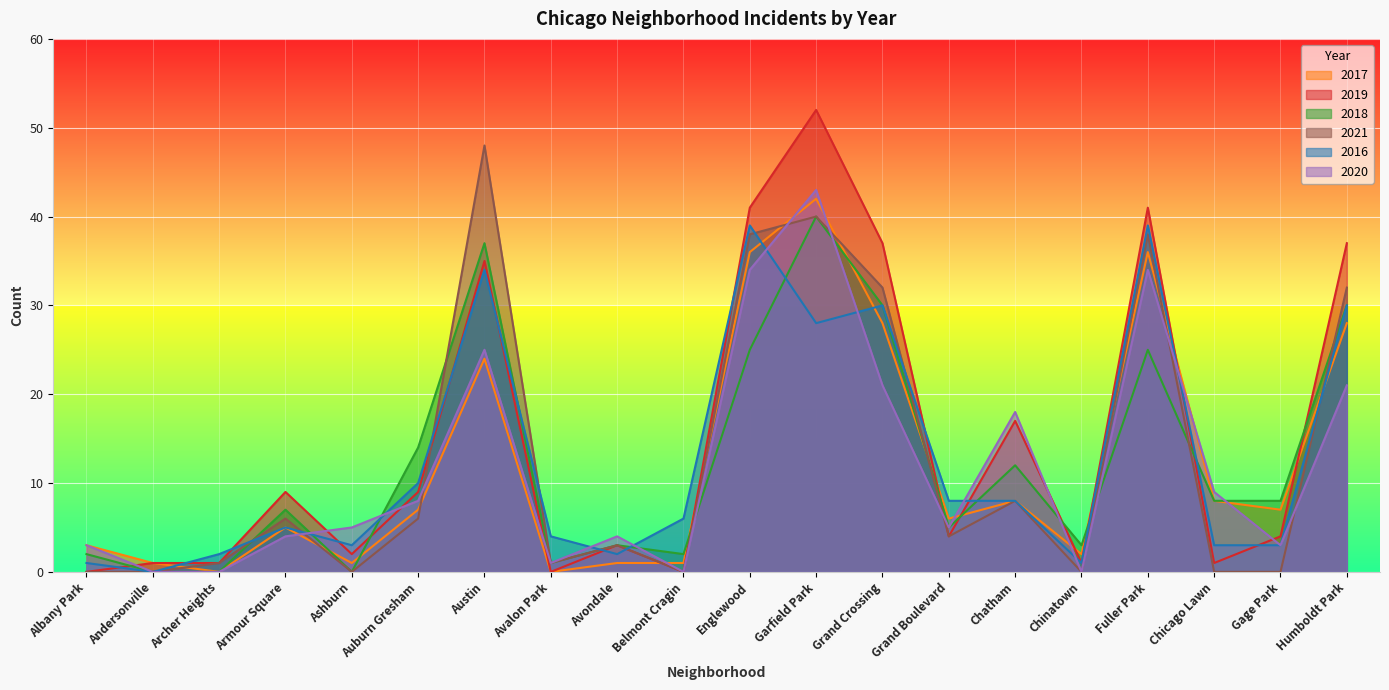

Reading left to right, what are all the values shown in this chart?

2017: 3	1	0	5	1	7	24	0	1	1	36	42	28	6	8	2	36	8	7	28
2019: 0	1	1	9	2	9	35	0	3	0	41	52	37	4	17	1	41	1	4	37
2018: 2	0	0	7	0	14	37	1	3	2	25	40	30	5	12	3	25	8	8	30
2021: 0	0	1	6	0	6	48	1	3	0	38	40	32	4	8	0	38	0	0	32
2016: 1	0	2	5	3	10	34	4	2	6	39	28	30	8	8	1	39	3	3	30
2020: 3	0	0	4	5	8	25	1	4	0	34	43	21	5	18	0	34	9	3	21